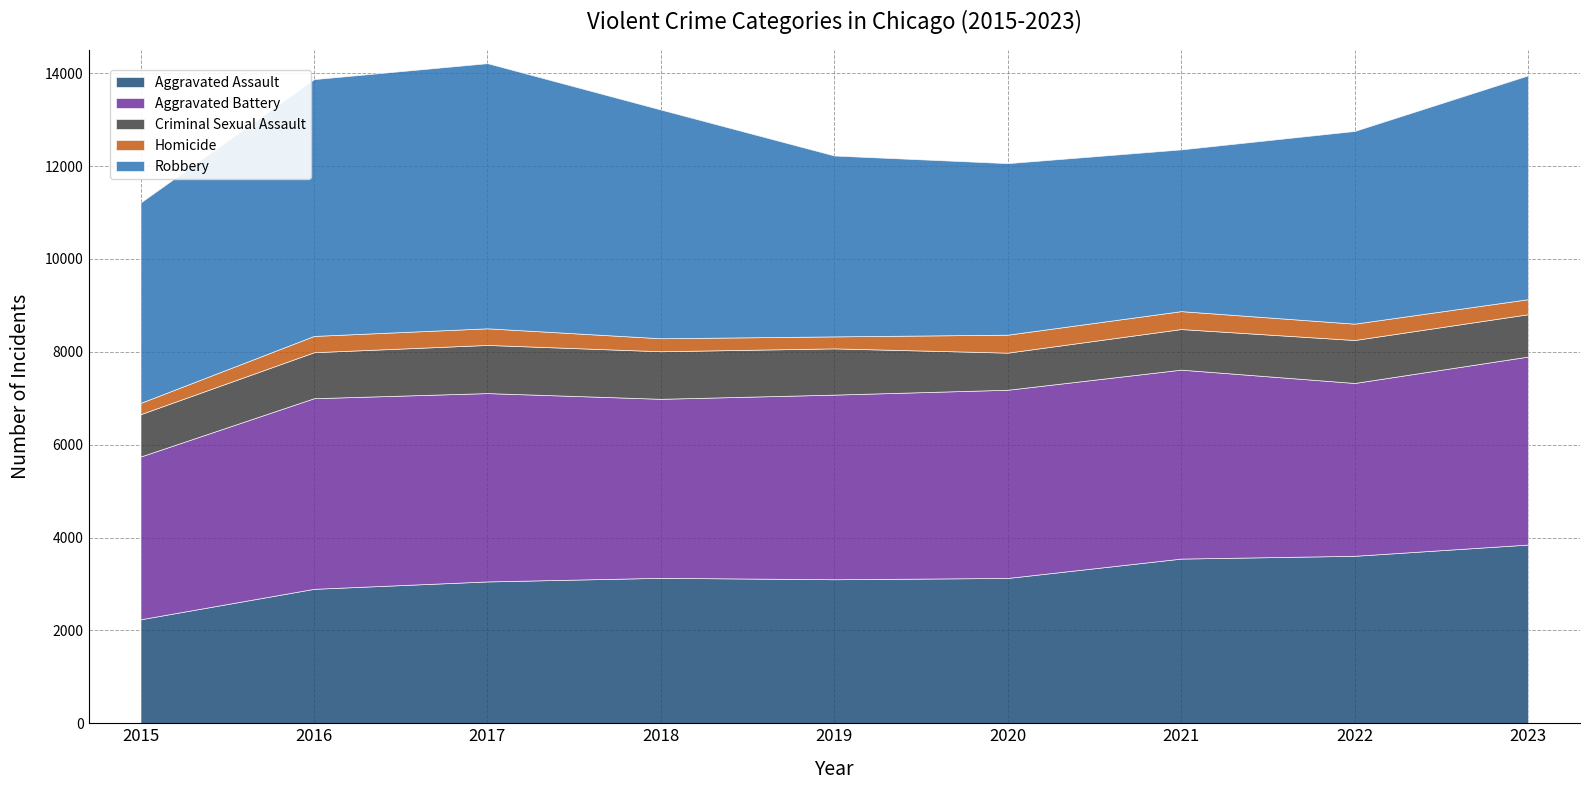

What is the difference between the highest and lowest values at 2016?

5179